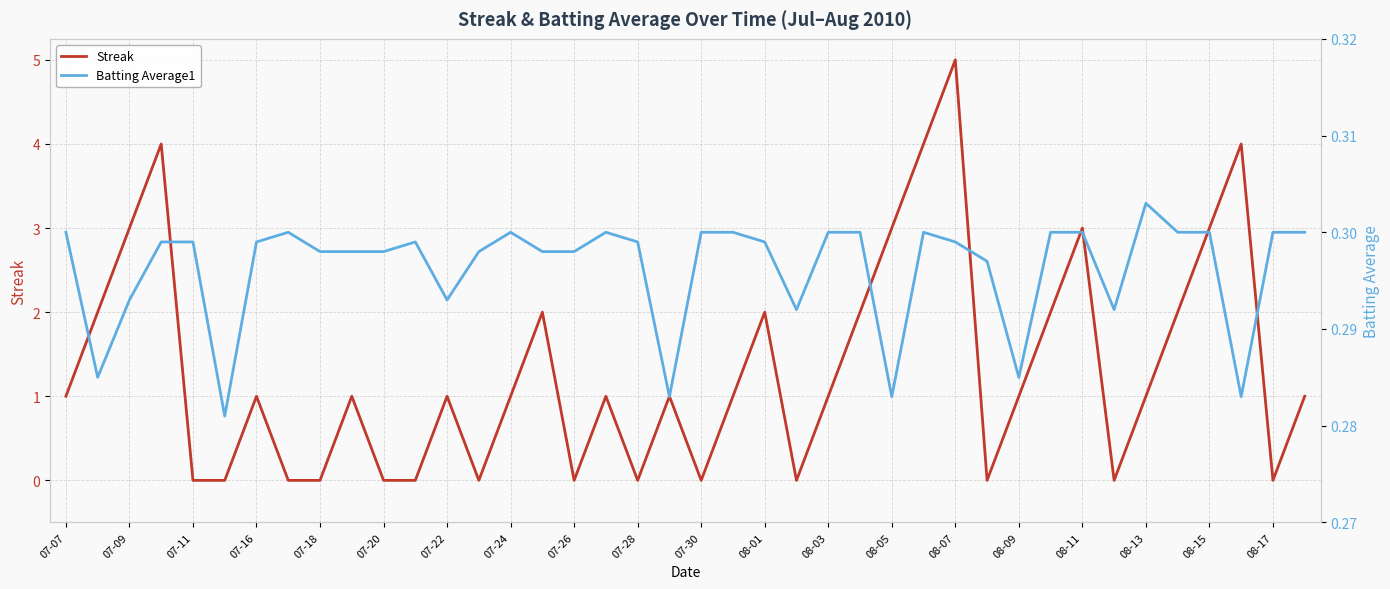

What is the highest value of the Streak series?

5